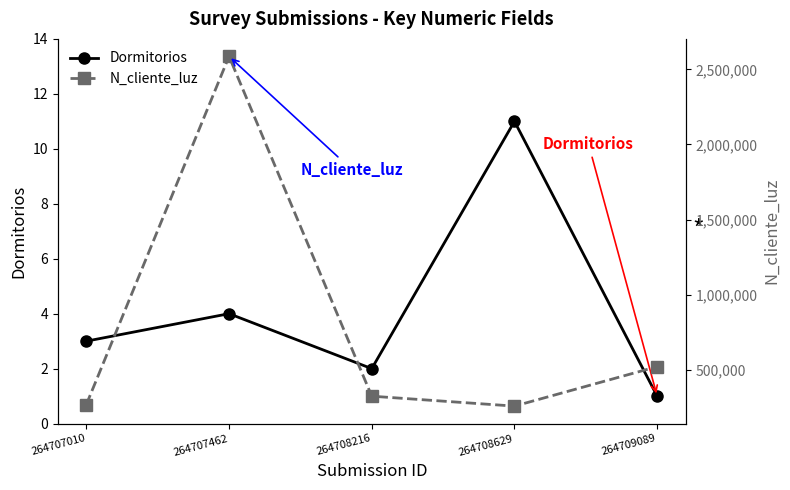

Reading left to right, extract all data points from this chart.

Dormitorios: 3	4	2	11	1
N_cliente_luz: 268734	2586314	324732	258663	521566